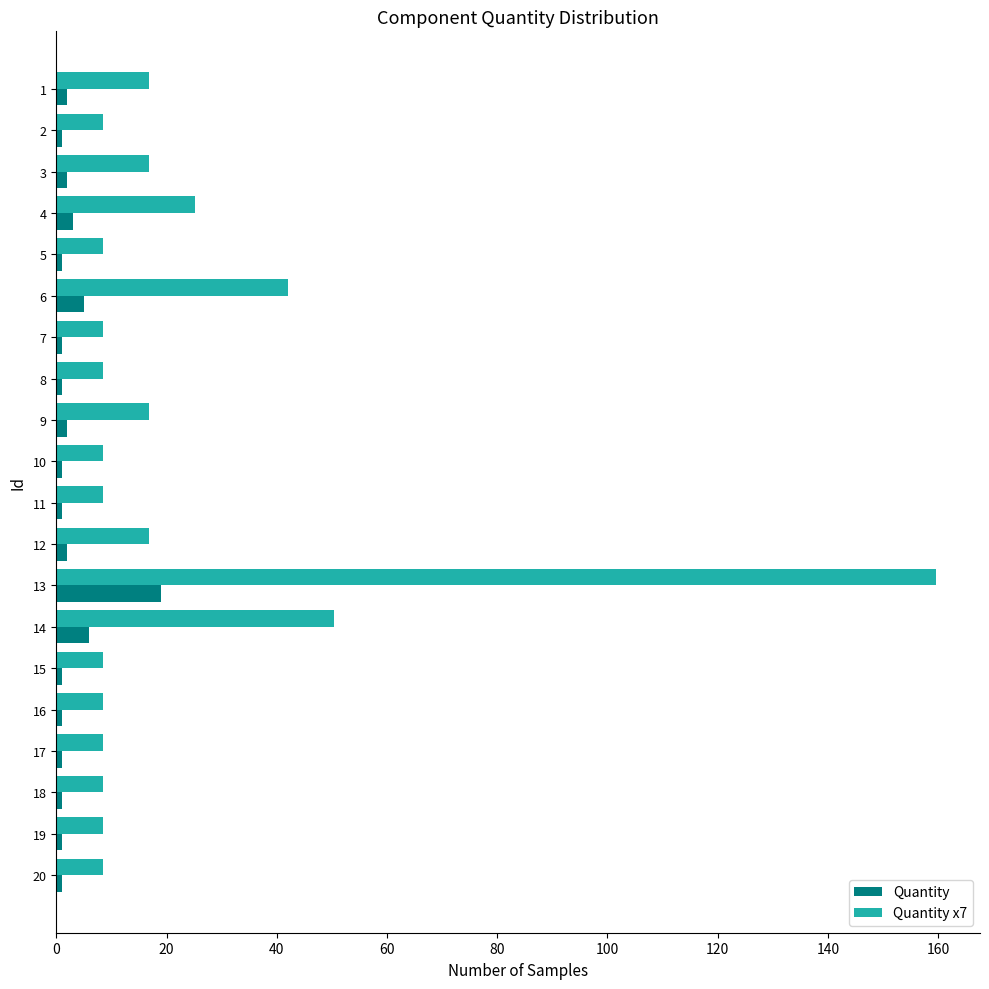

Which series has the widest spread of values?

Quantity x7